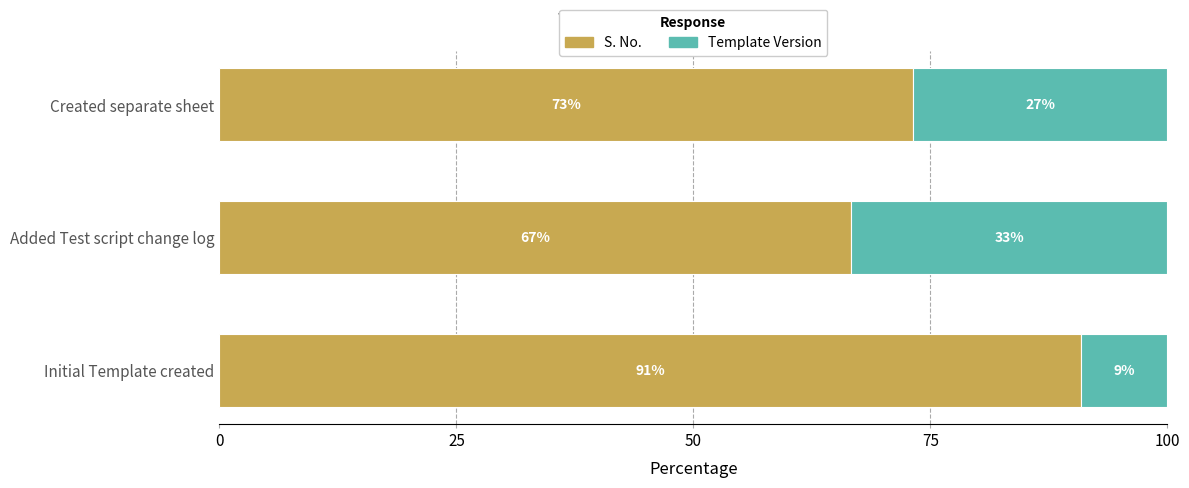

What is the lowest value of the S. No. series?

66.7